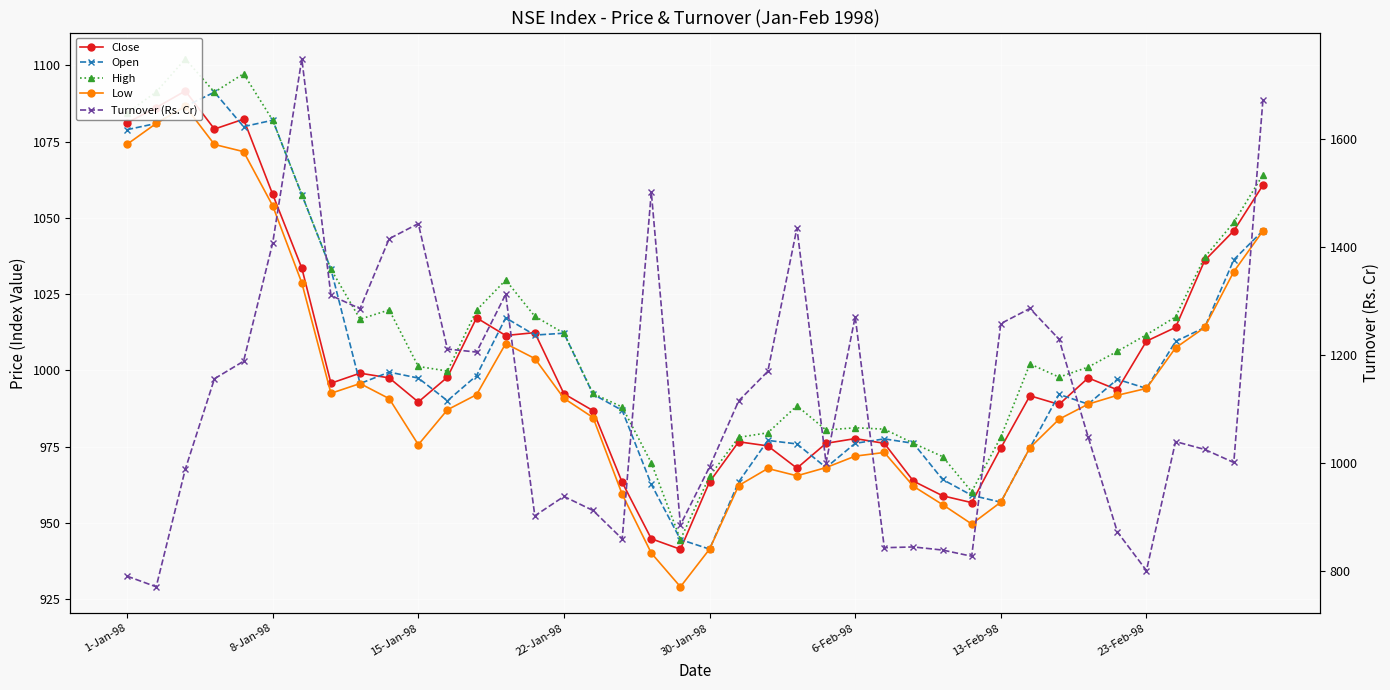

How many values in the Close series are below 995?

20